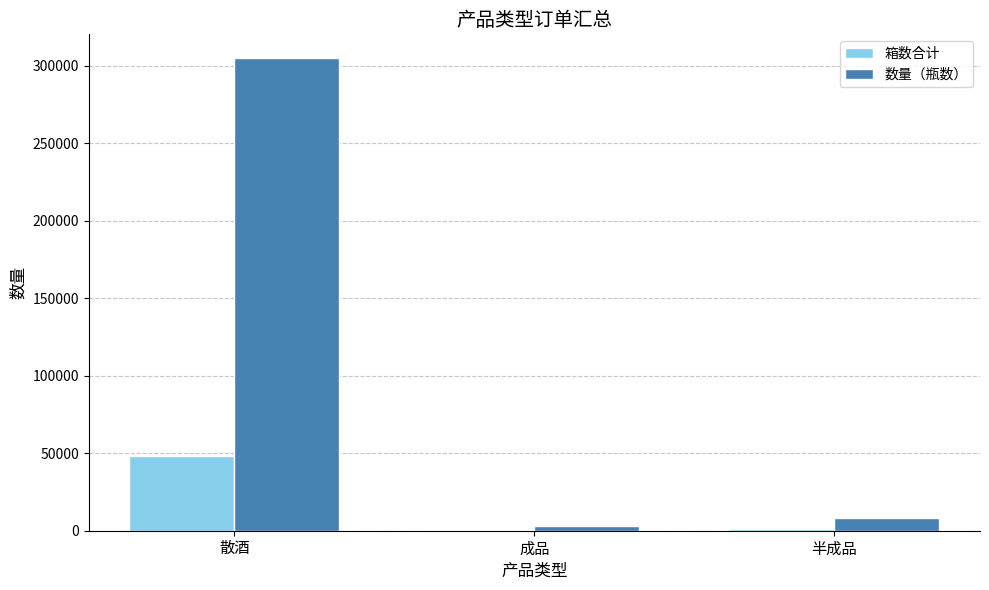

True or false: 数量（瓶数） has a value of 8232 at 半成品.

True